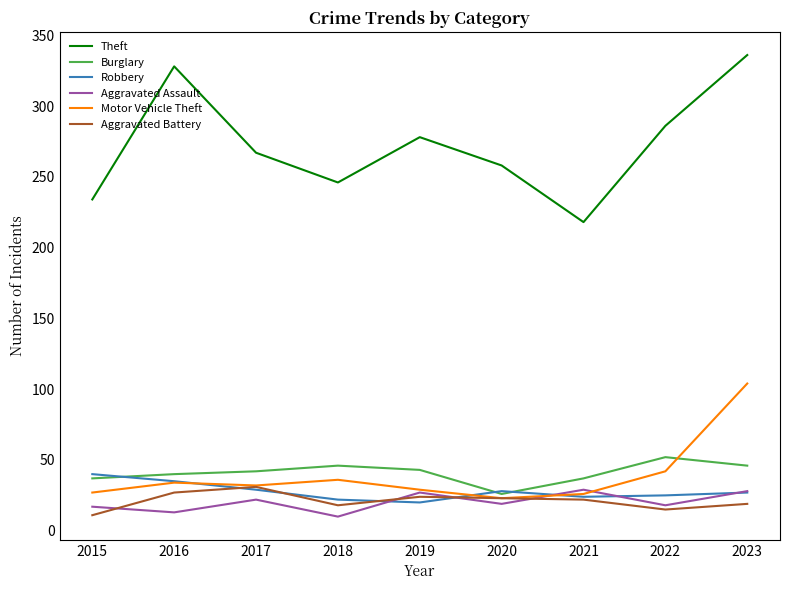

What is the total value across all series at 2018?

378